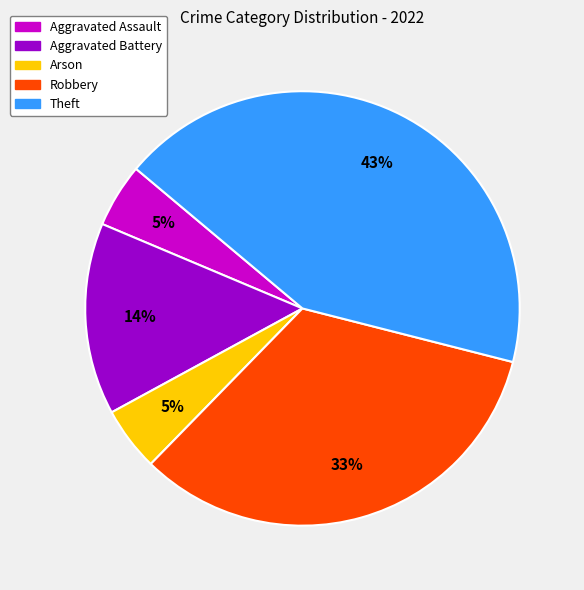

Do Aggravated Battery and Arson together represent more than half of the pie?

No